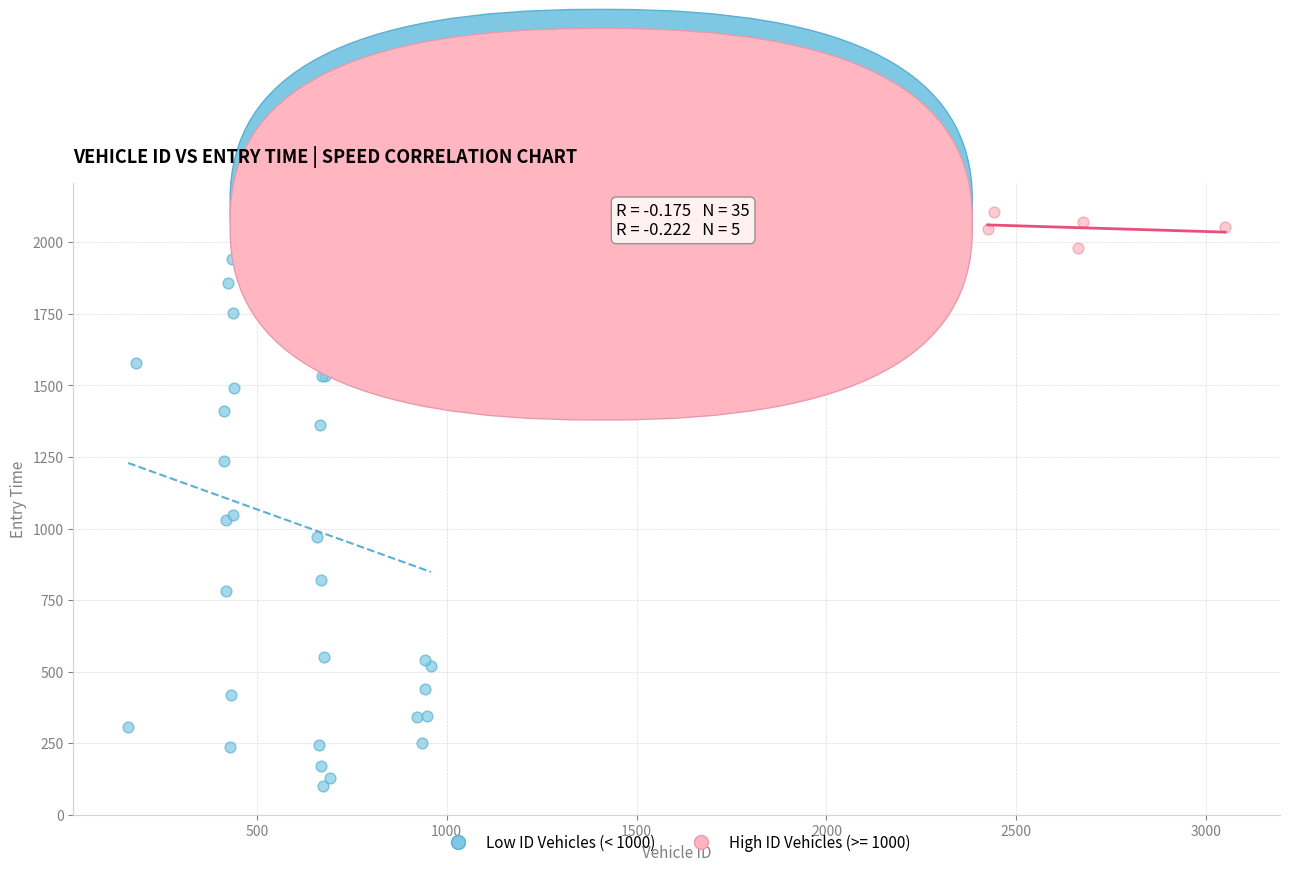

Which series contains the lowest Y value?

Low ID Vehicles (< 1000)